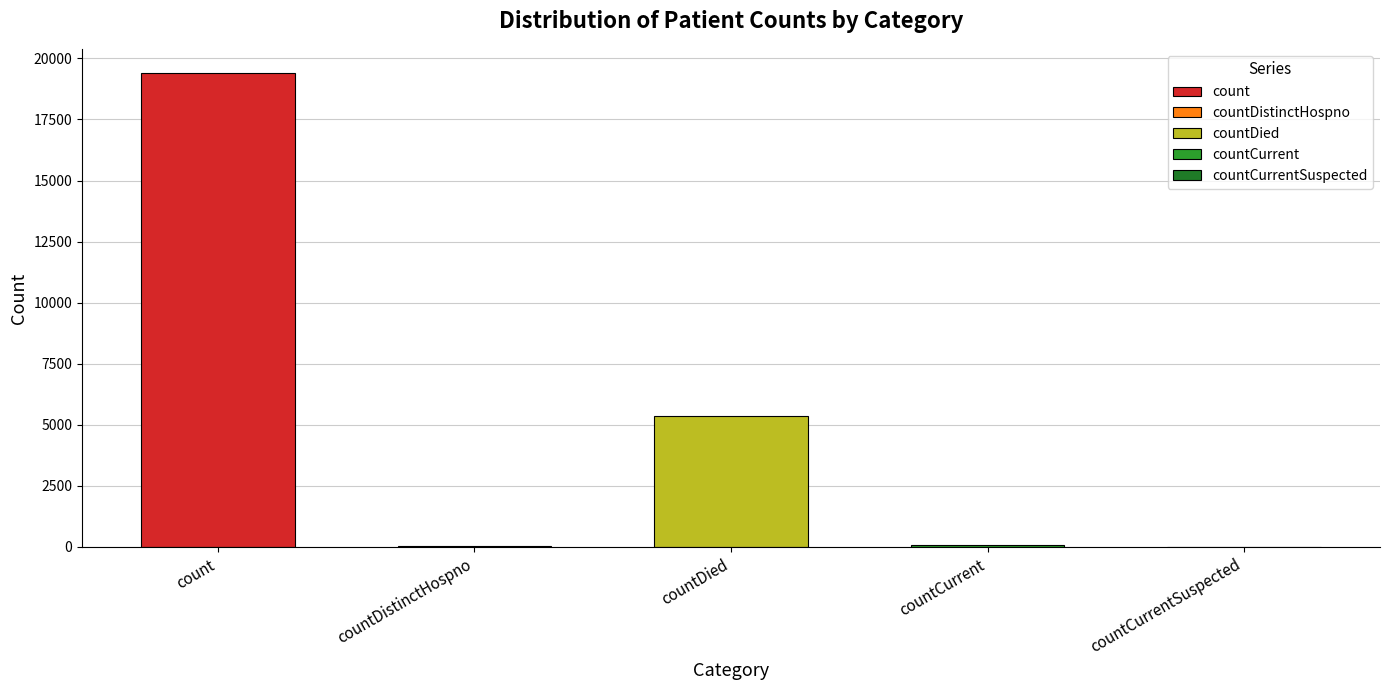

What is the greatest value displayed?

19420